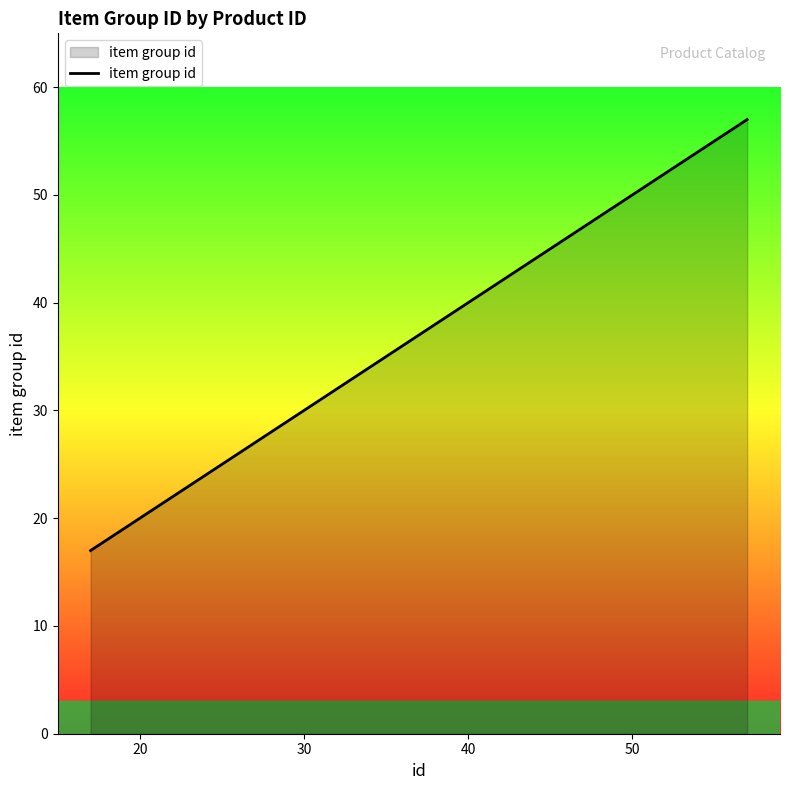

How many lines are shown in the chart?

1